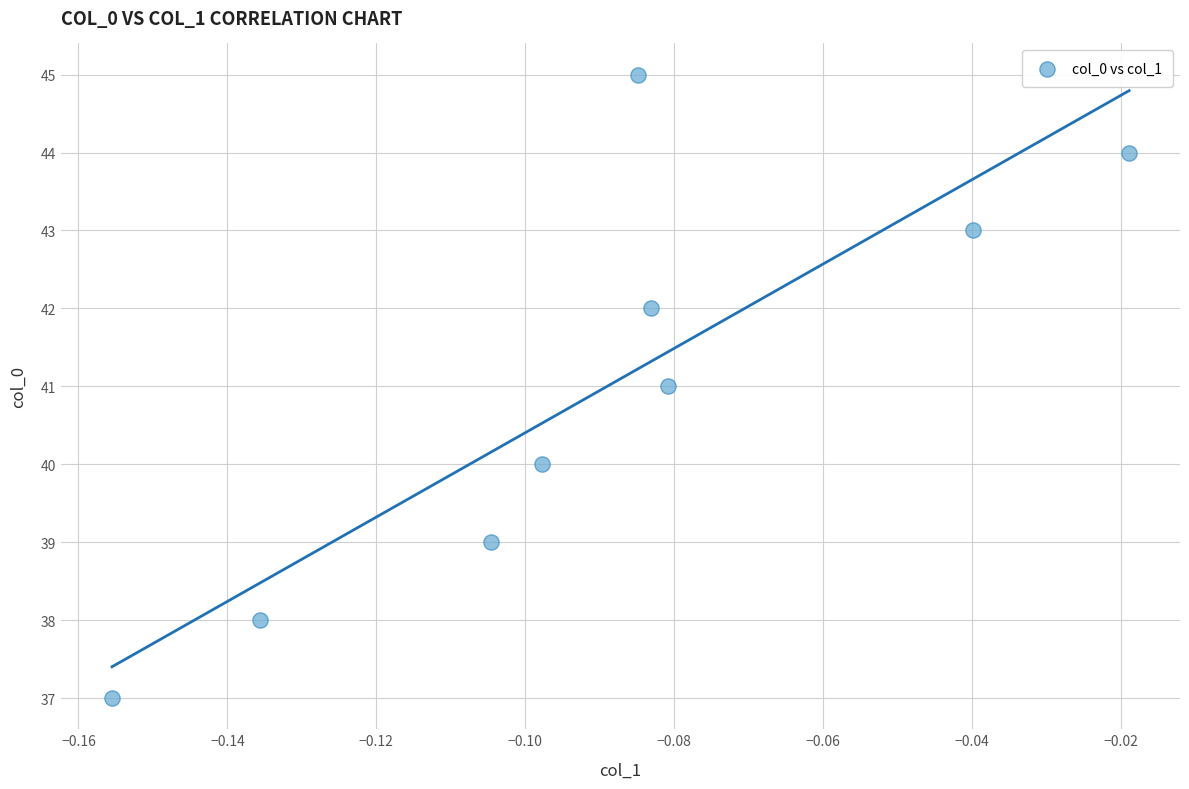

What is the average Y value?

41